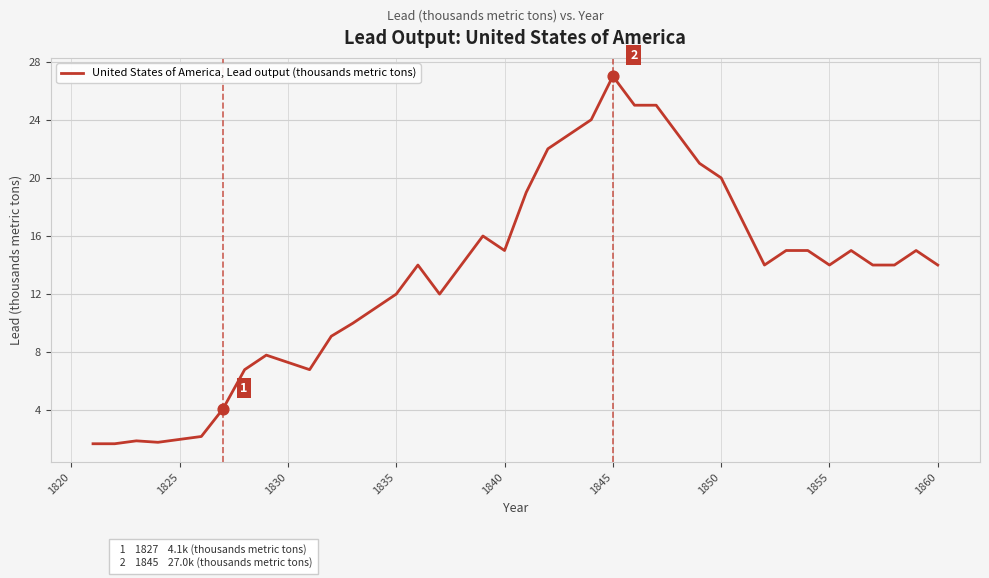

What is the maximum value shown in the chart?

27.0